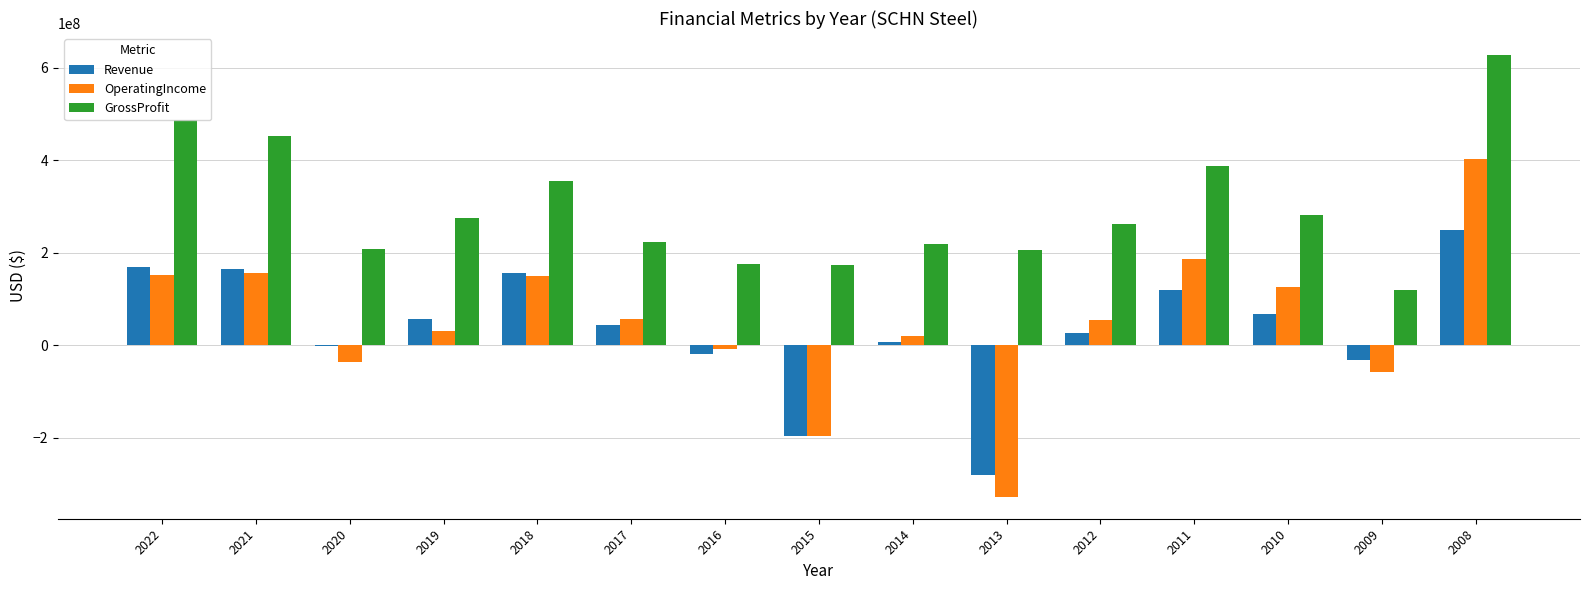

Between 2022 and 2009, which series saw the biggest shift?

GrossProfit